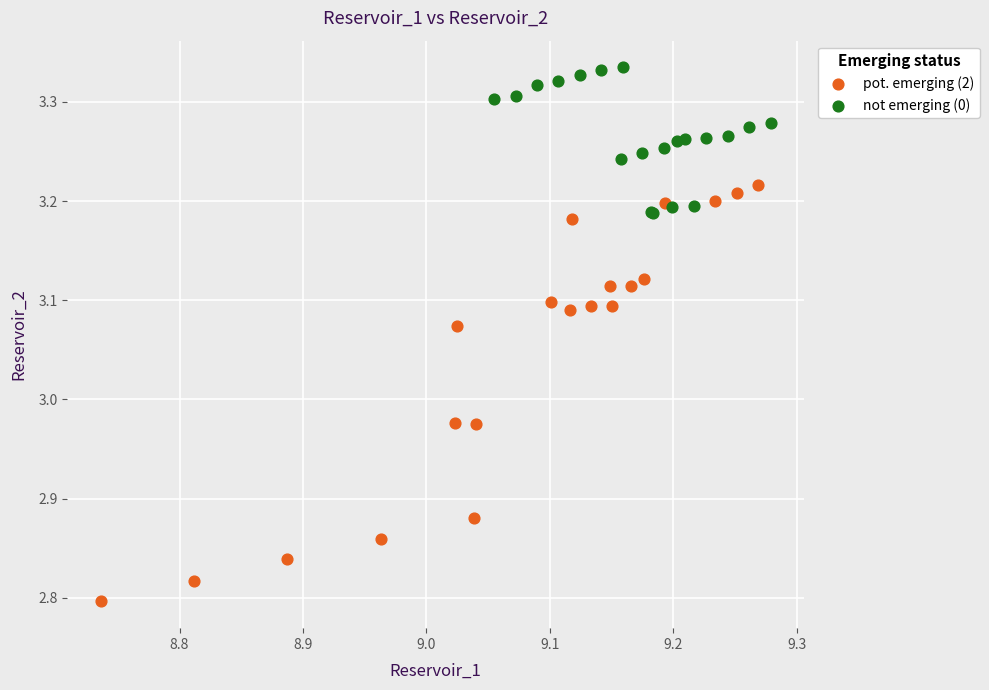

Which series reaches the minimum Y coordinate?

pot. emerging (2)